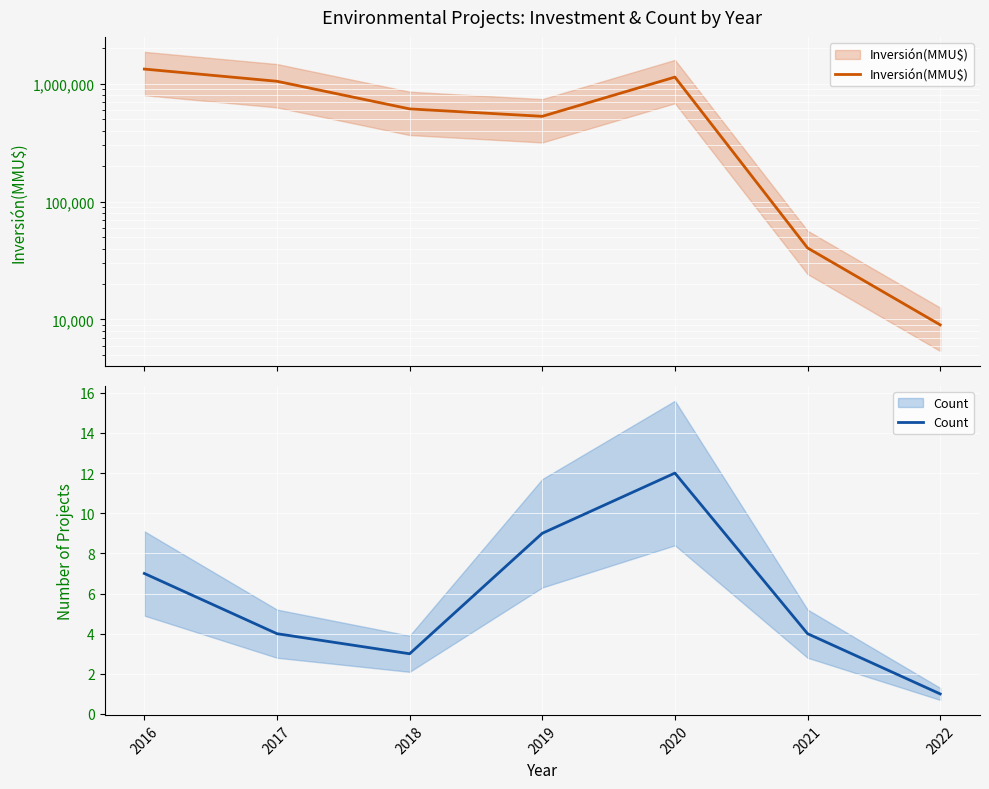

What is the maximum value shown in the chart?

1332780